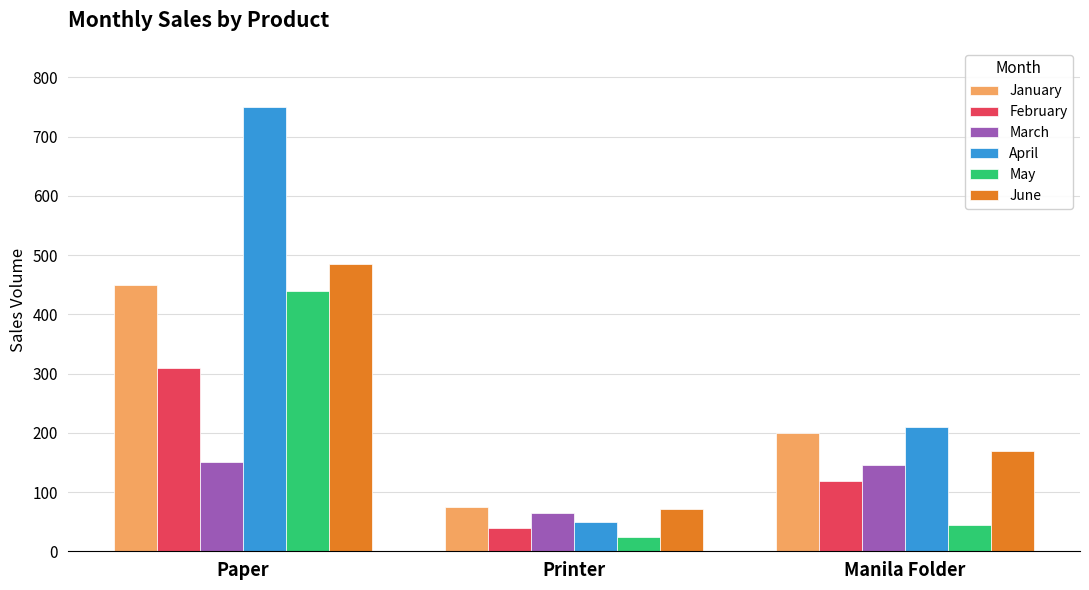

What is the difference between the February values at Paper and Manila Folder?

192